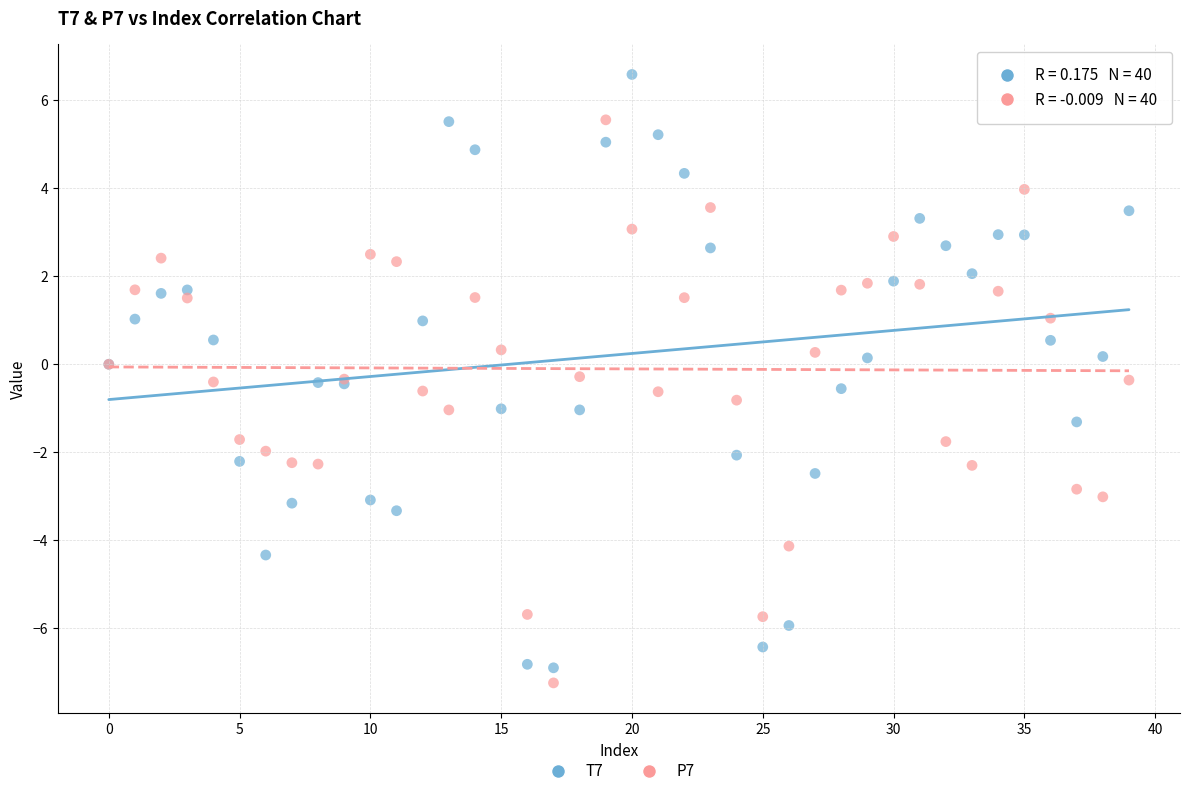

Which series has the largest Y range (max minus min)?

T7